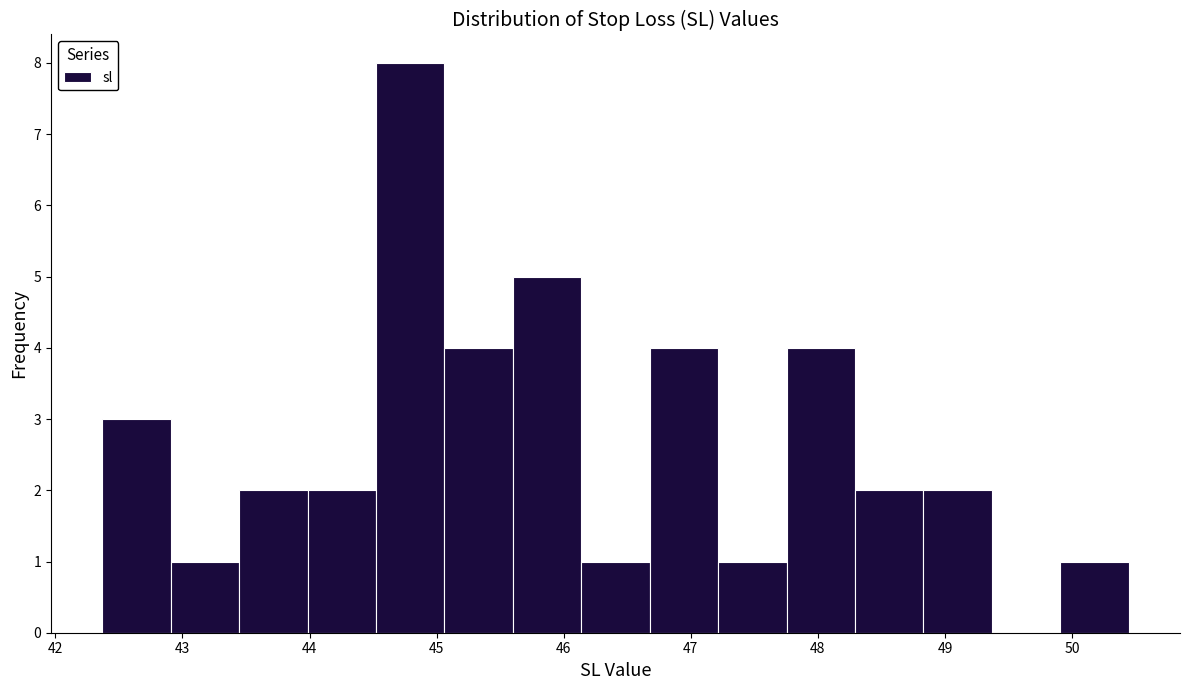

Reading left to right, transcribe this chart: for each bar, give the range it covers on the x-axis and its height. Neither the bar edges nor the heights are printed on the chart, so give them approximately, as read against the axes.

42.4 to 42.9: 3
42.9 to 43.4: 1
43.4 to 44.0: 2
44.0 to 44.5: 2
44.5 to 45.1: 8
45.1 to 45.6: 4
45.6 to 46.1: 5
46.1 to 46.7: 1
46.7 to 47.2: 4
47.2 to 47.8: 1
47.8 to 48.3: 4
48.3 to 48.8: 2
48.8 to 49.4: 2
49.4 to 49.9: 0
49.9 to 50.4: 1